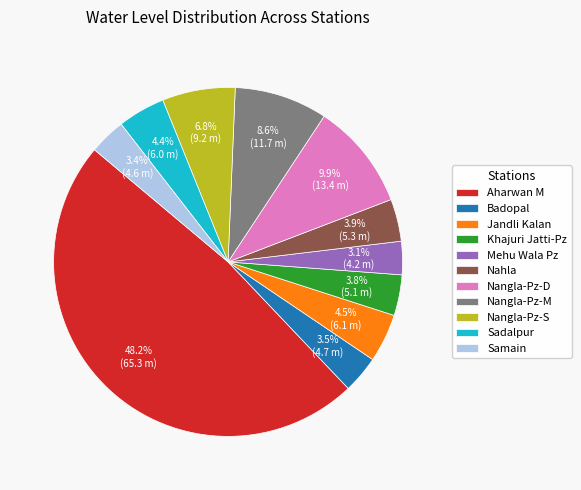

What percentage is NOT represented by Khajuri Jatti-Pz?

96.2%